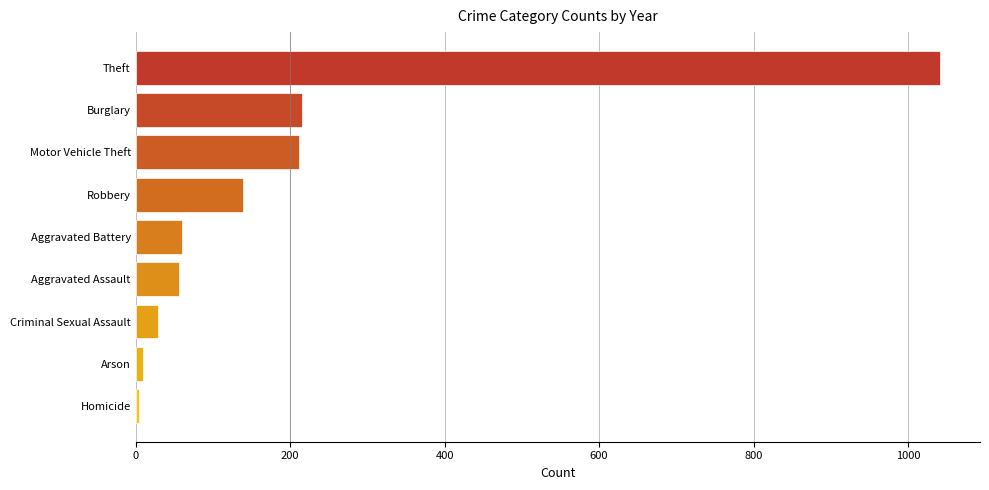

Which has a higher value, Homicide or Aggravated Battery?

Aggravated Battery